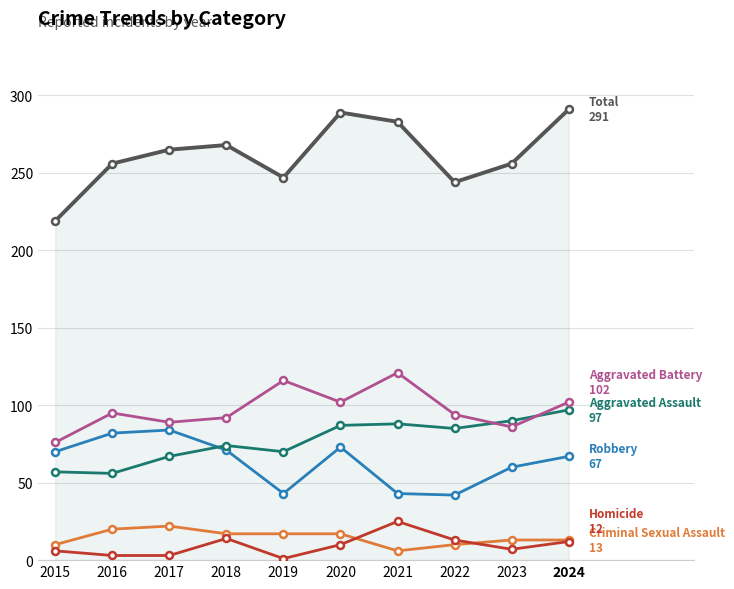

What is the total value across all series at 2023?

512